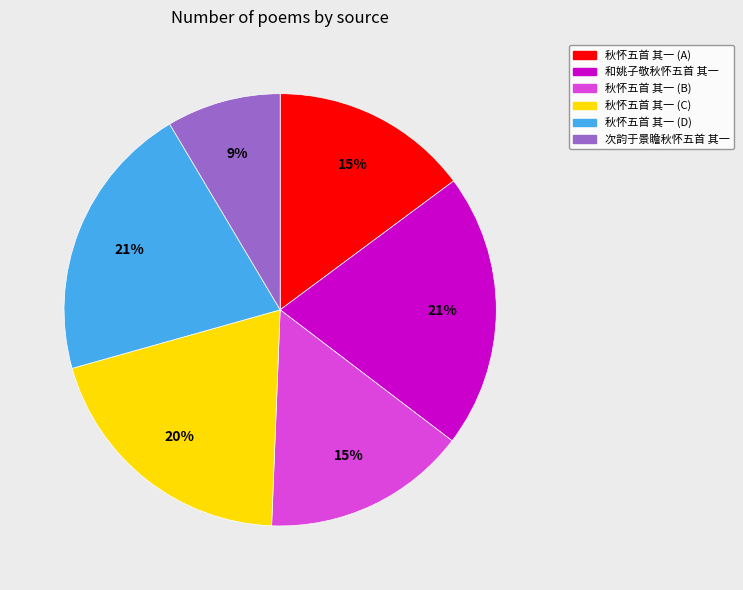

Combined, do 和姚子敬秋怀五首 其一 and 秋怀五首 其一 (B) account for over 50%?

No